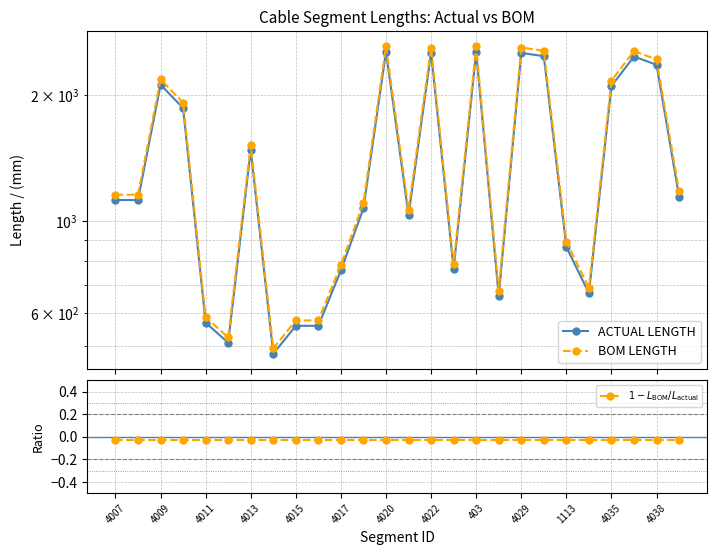

How many series are shown in this chart?

3